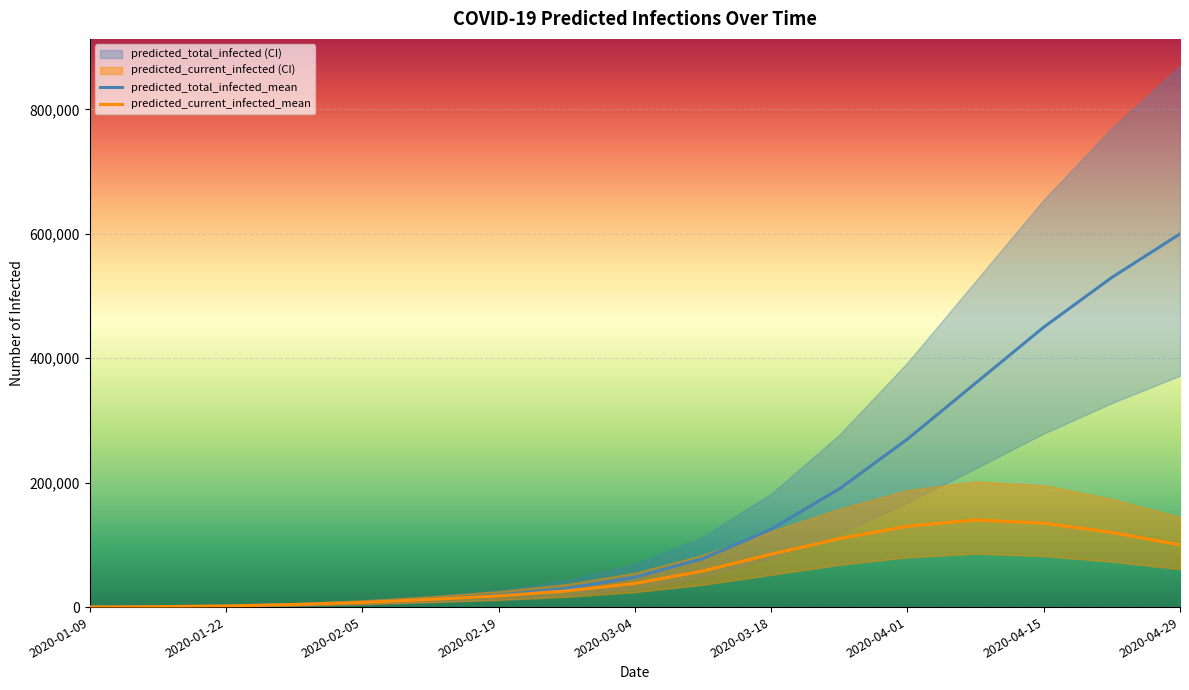

How many interior local peaks does the predicted_current_infected_mean series have?

1